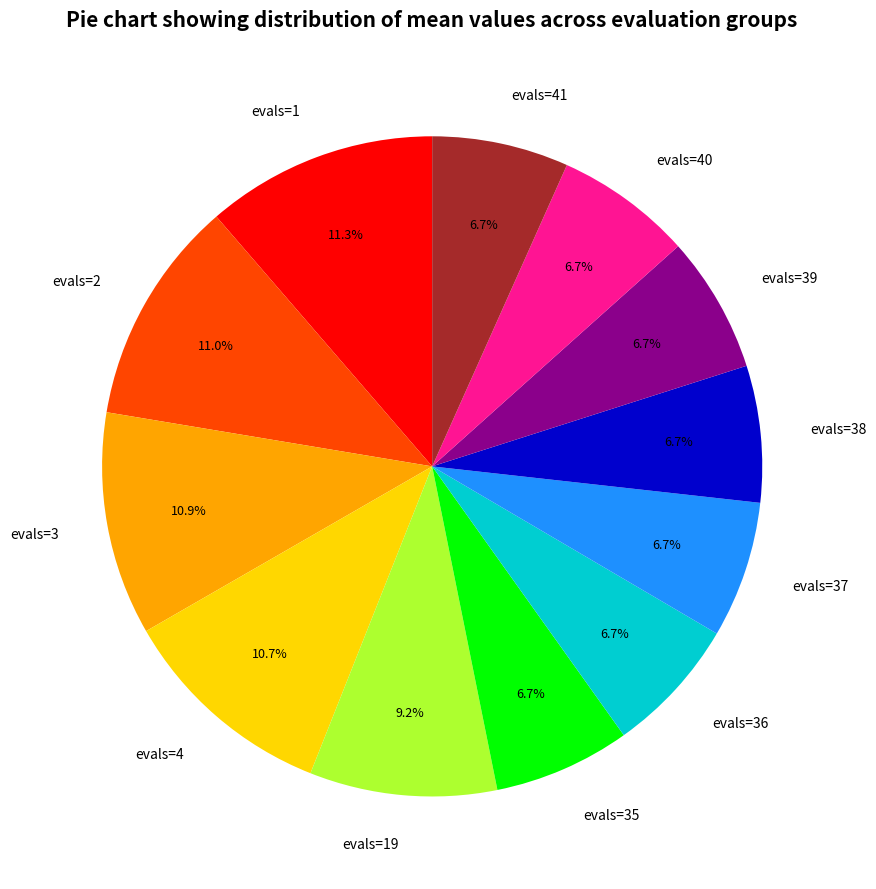

To the nearest percent, what is the average slice percentage?

8%